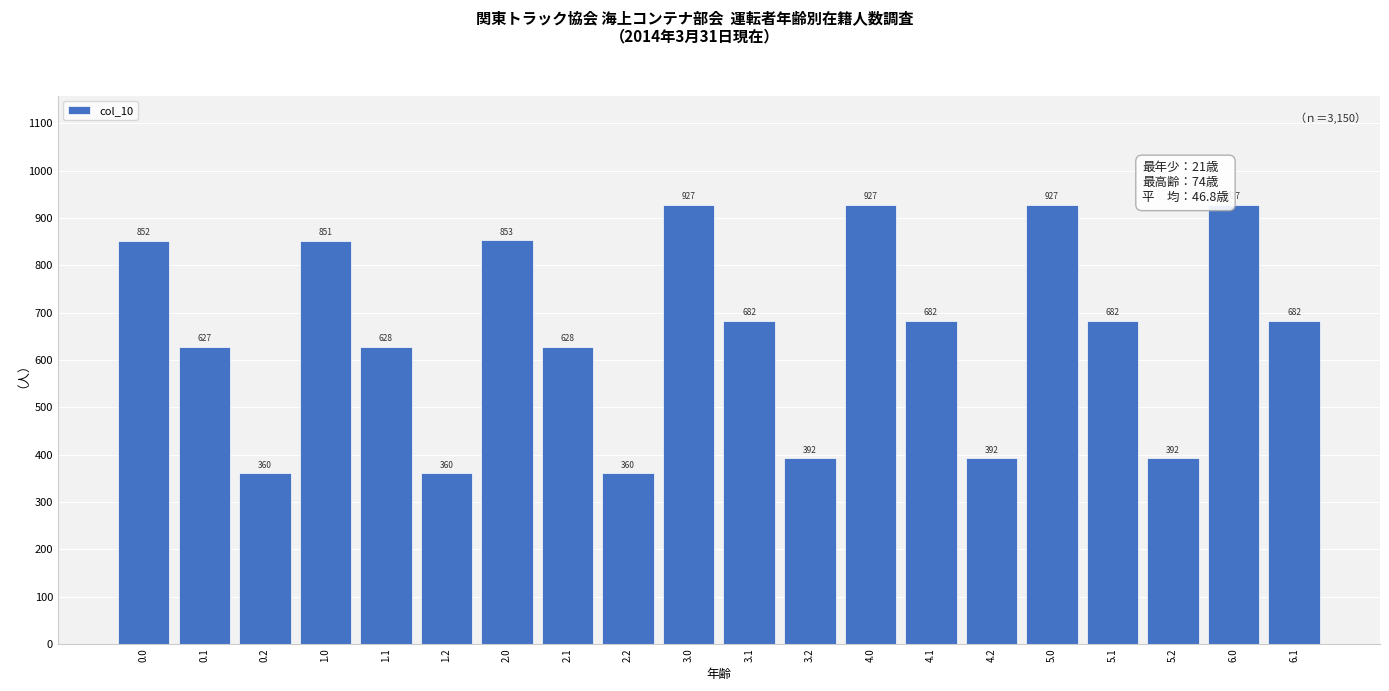

What is the ratio of the value at 2.0 to the value at 1.0?

1.0